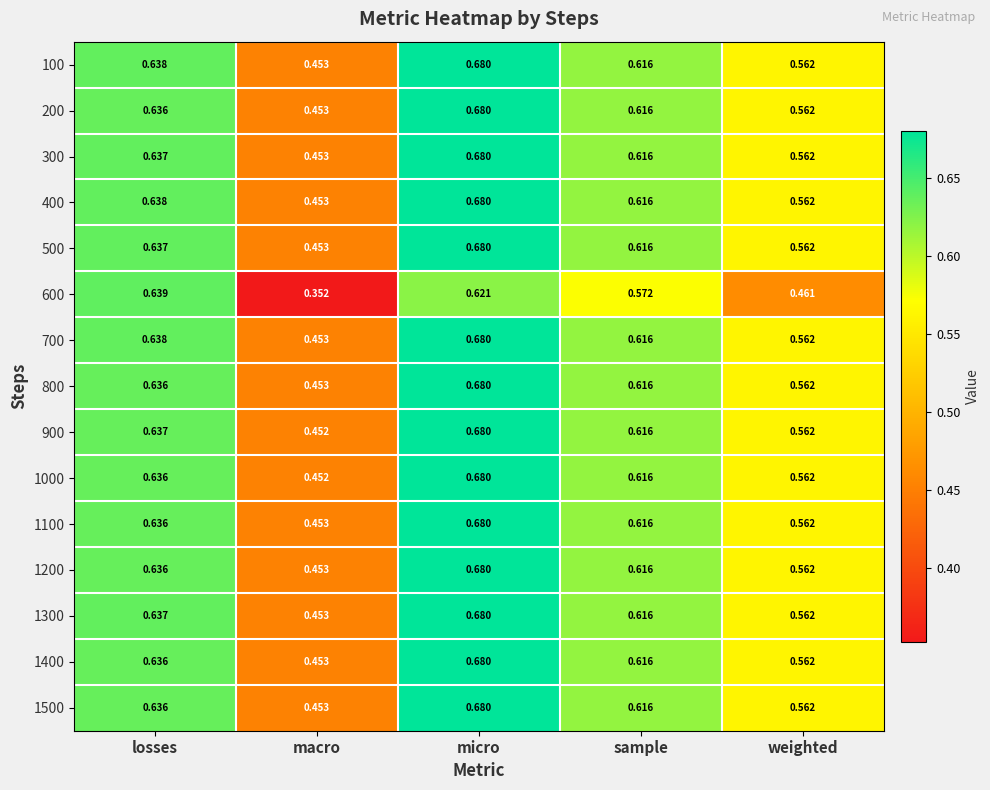

Which series has the largest range (max minus min)?

600